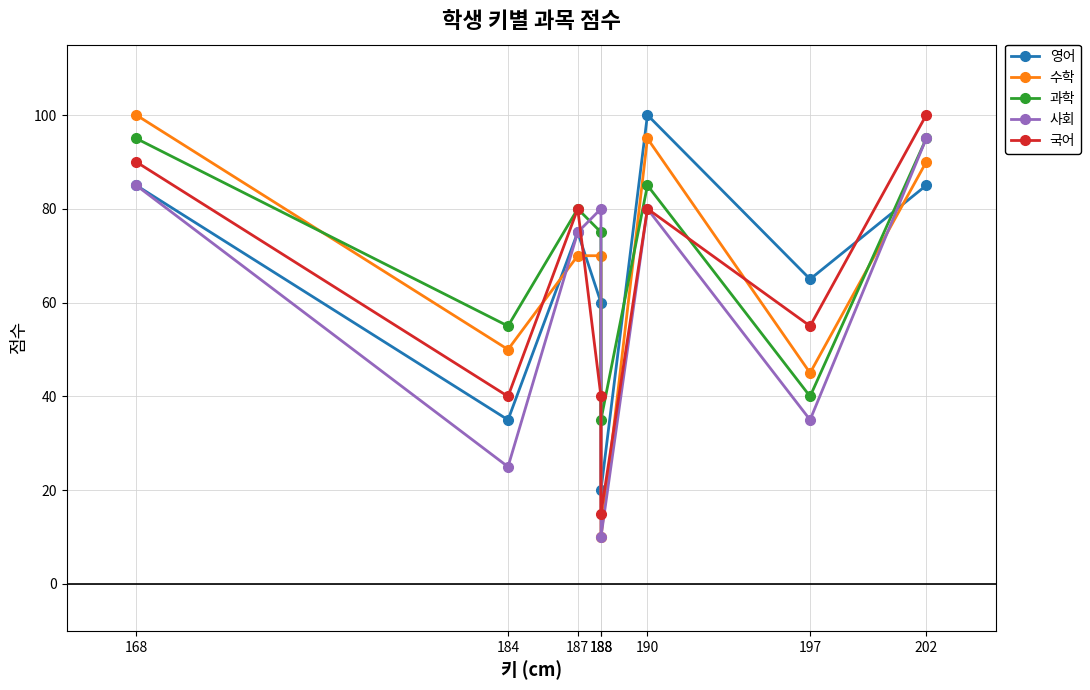

Between which two adjacent categories do 국어 and 사회 first intersect?

187 and 188